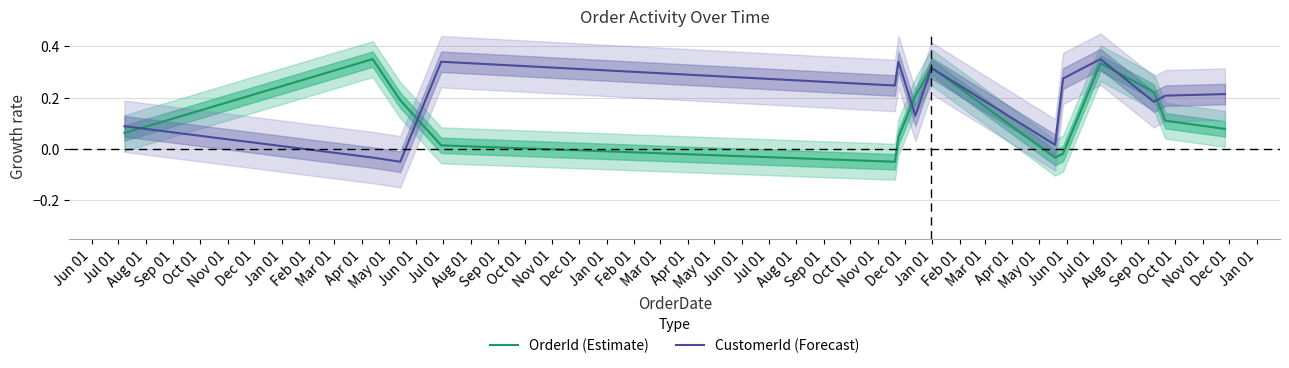

How many data points in CustomerId (Forecast) are above 0?

12